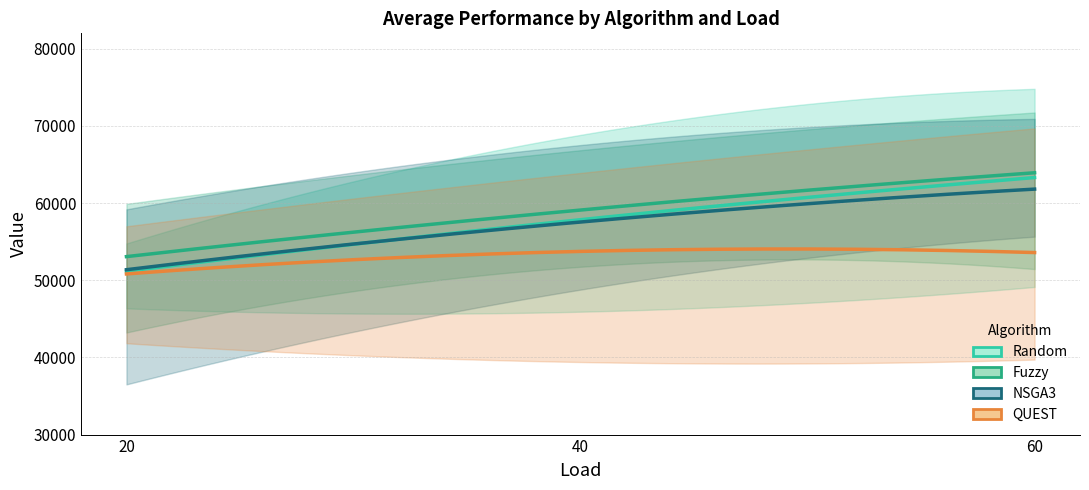

Reading left to right, transcribe all the data shown in this chart.

Random: 51172.5	57851.5	63310.2
Fuzzy: 53064.2	59100.9	63930.9
NSGA3: 51367.2	57547.3	61811.9
QUEST: 50819.1	53740.4	53590.3